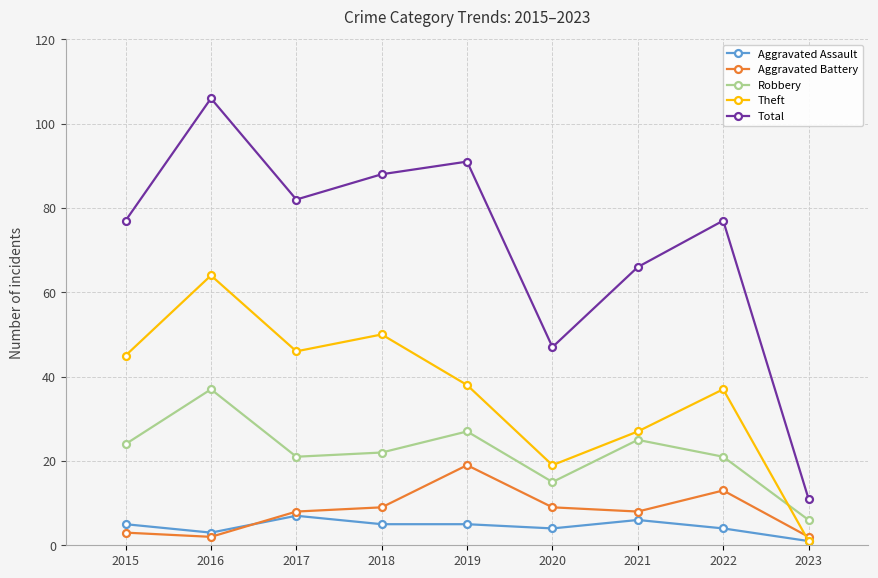

Where is the first local maximum for Robbery?

2016